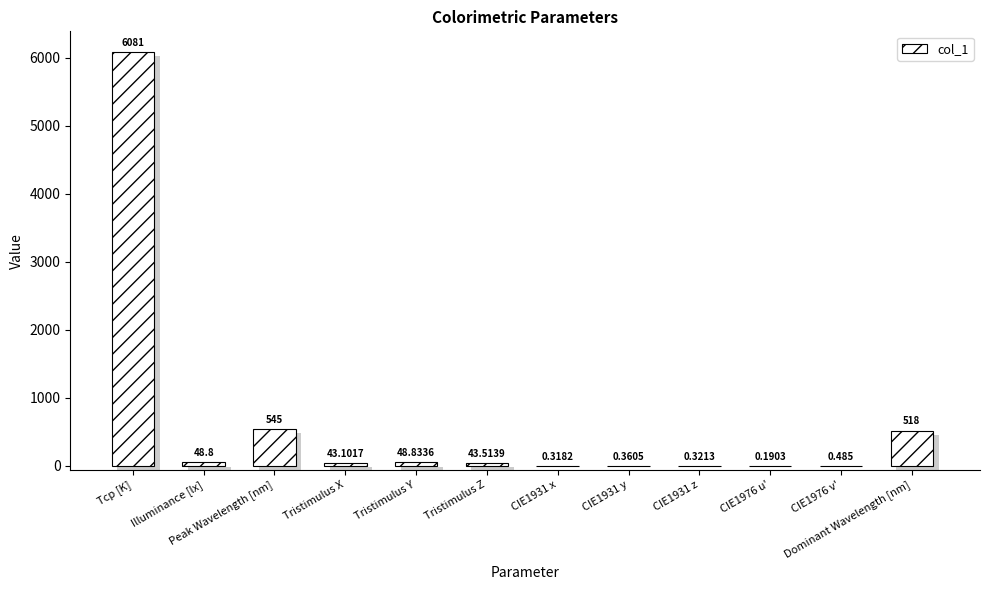

Rank the categories by value from lowest to highest.

CIE1976 u', CIE1931 x, CIE1931 z, CIE1931 y, CIE1976 v', Tristimulus X, Tristimulus Z, Illuminance [lx], Tristimulus Y, Dominant Wavelength [nm], Peak Wavelength [nm], Tcp [K]